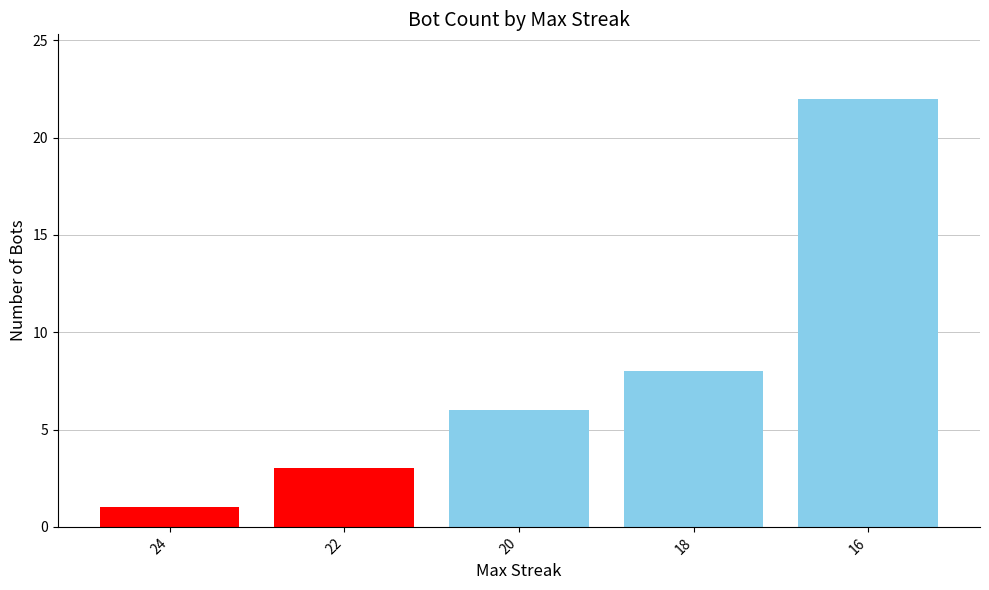

How many bars are there in total?

5